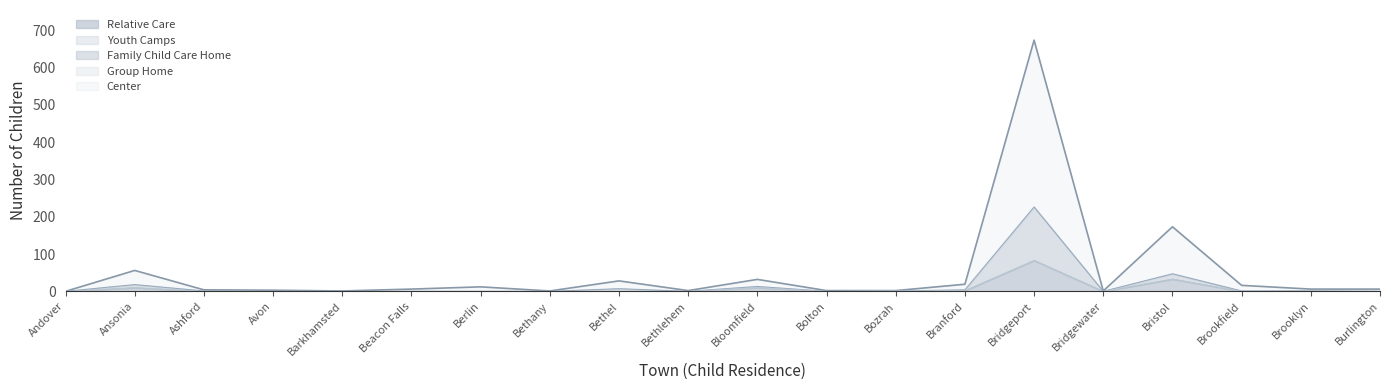

The value of Relative Care at Bethany is 0. True or false?

True